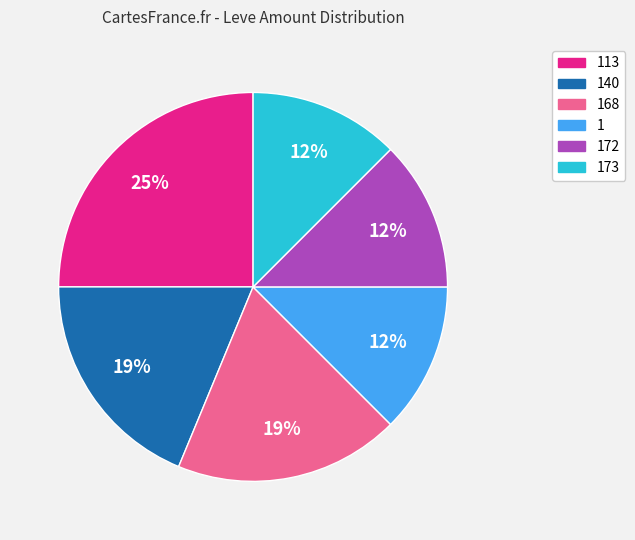

To the nearest percent, what is the average slice percentage?

17%